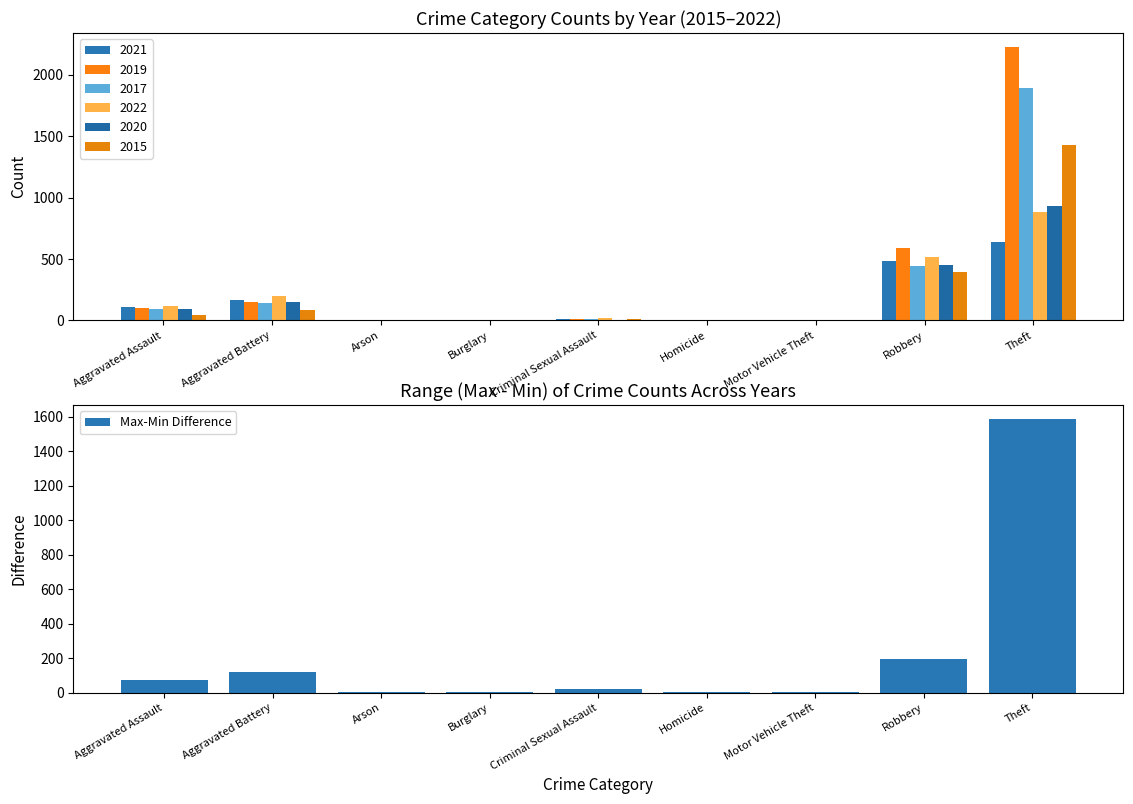

What is the label of the 3rd bar from the left?

Arson